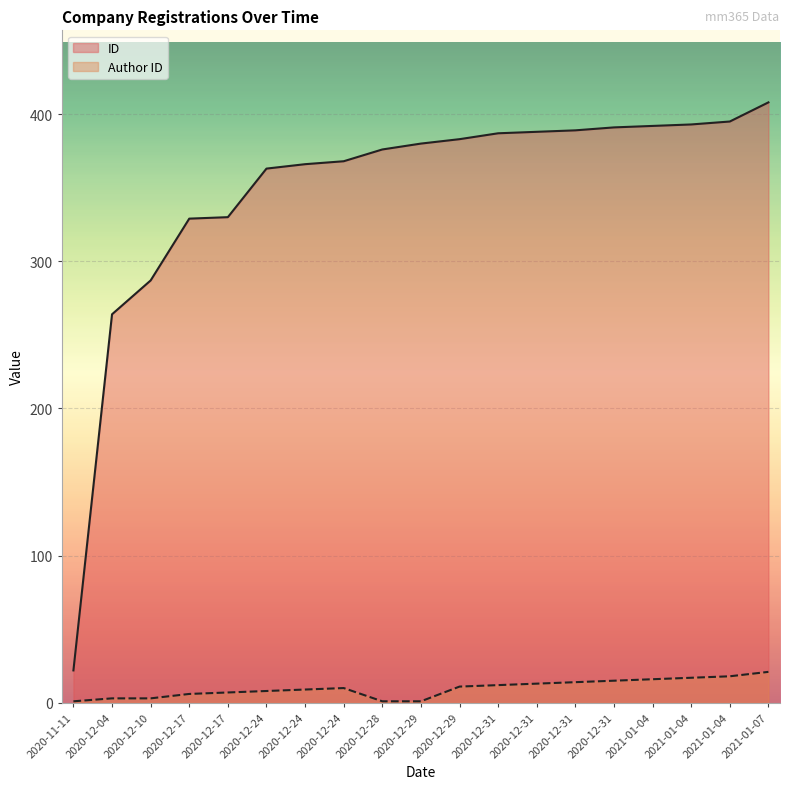

Which series has the largest range (max minus min)?

ID